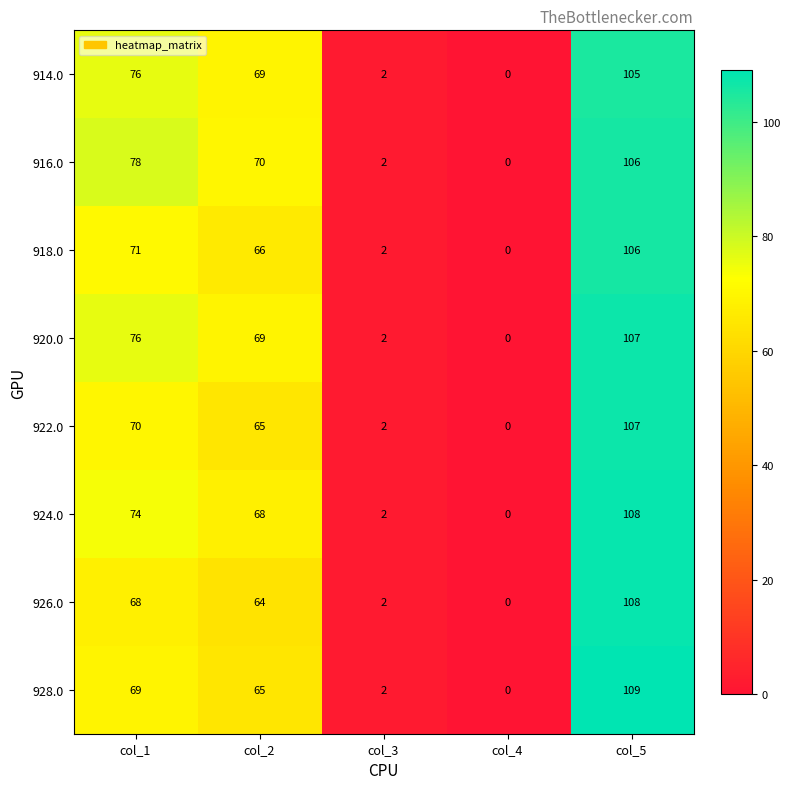

Which label corresponds to the largest value in the chart?

col_5